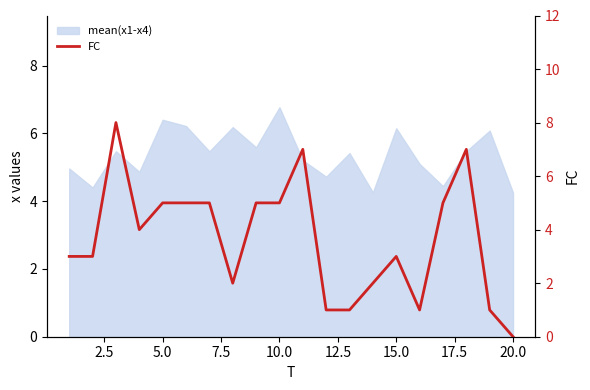

The value at 12.5 is 8. True or false?

False